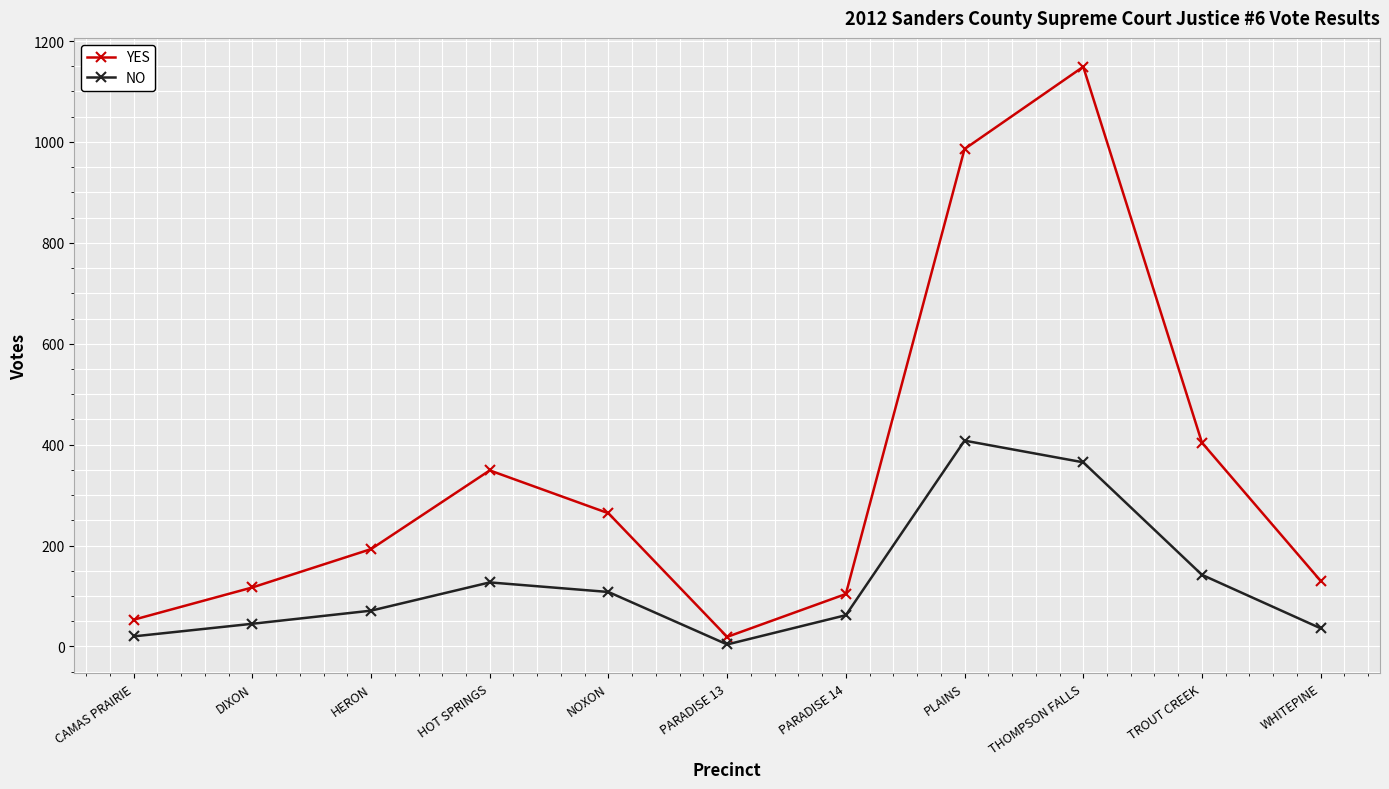

How many interior local valleys does the YES series have?

1